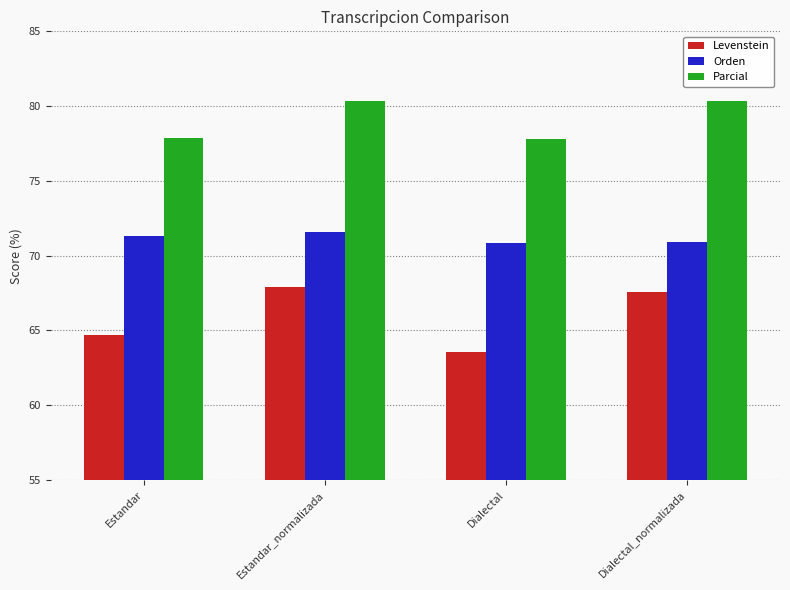

Which series has the largest total across all categories?

Parcial